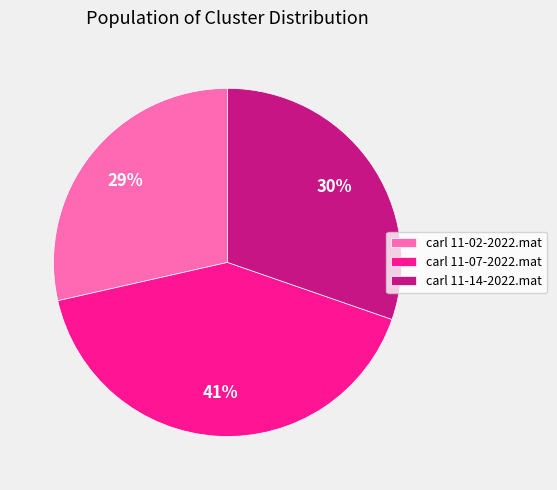

To the nearest percent, what portion does carl 11-07-2022.mat represent?

41%